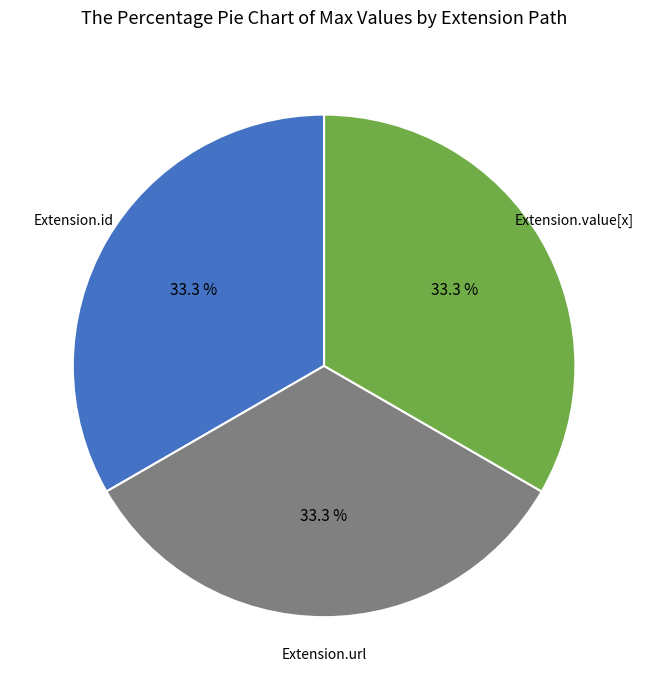

Is there any slice that represents more than half of the pie?

No